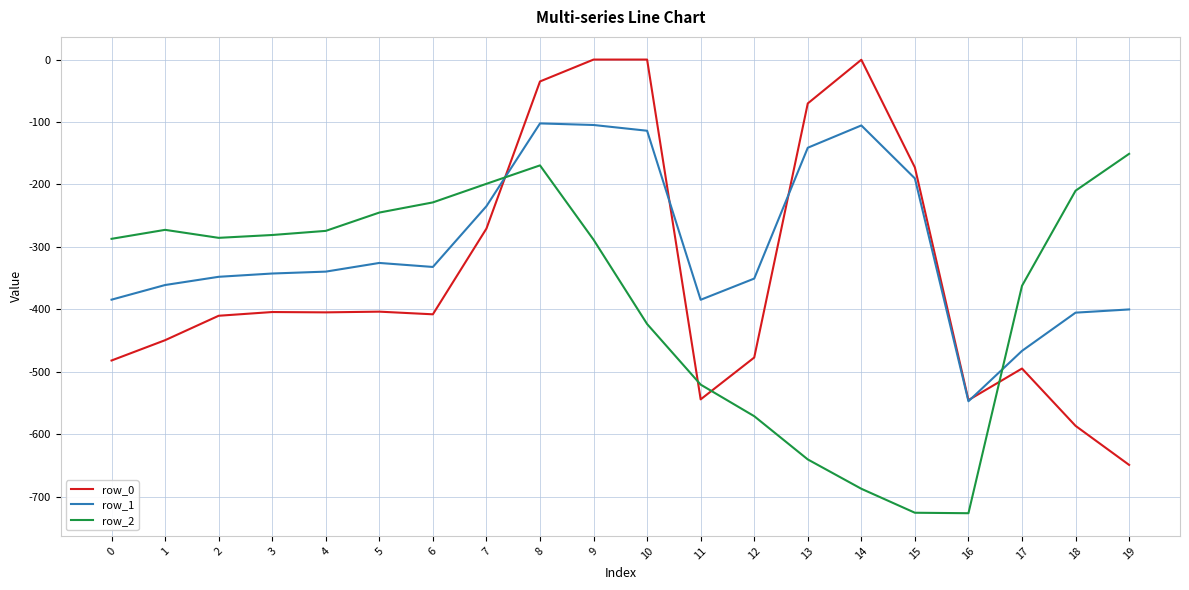

In row_2, how many points are lower than both neighbors (excluding endpoints)?

2